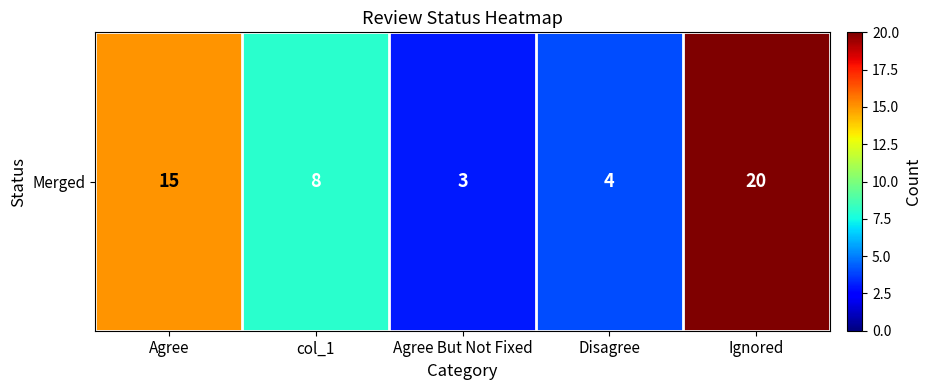

Reading left to right, list all the values displayed in this chart.

15	8	3	4	20